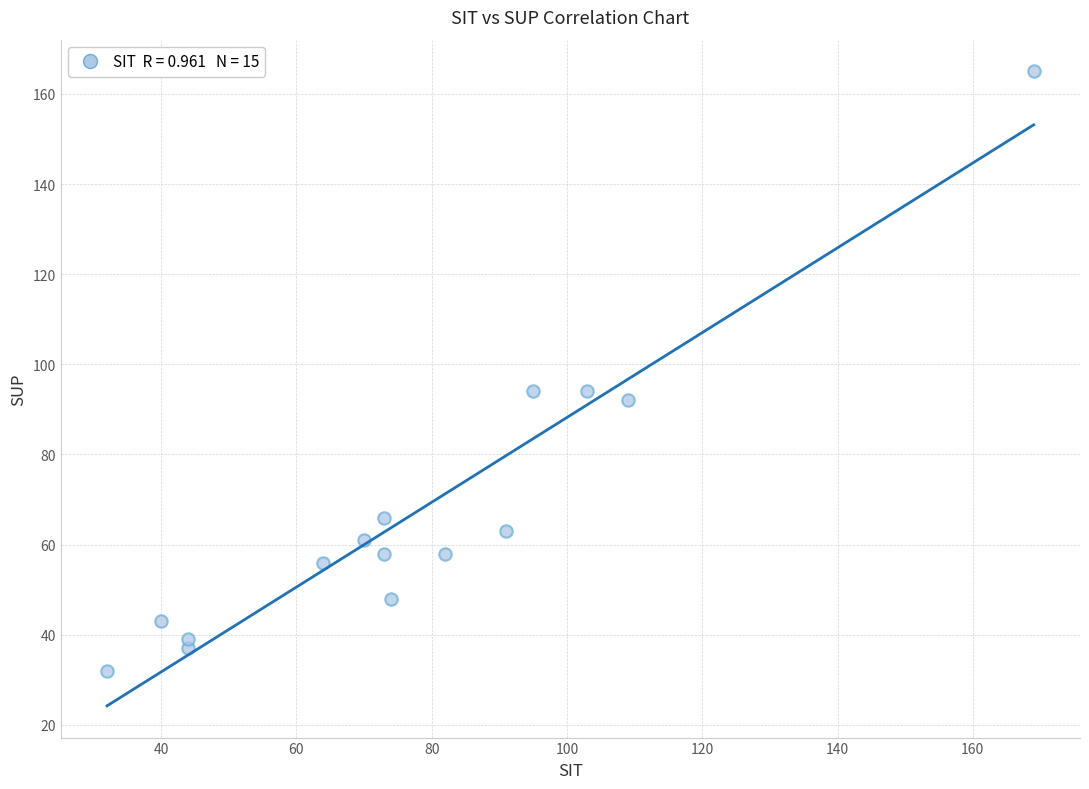

What is the range of Y values (max minus min)?

133